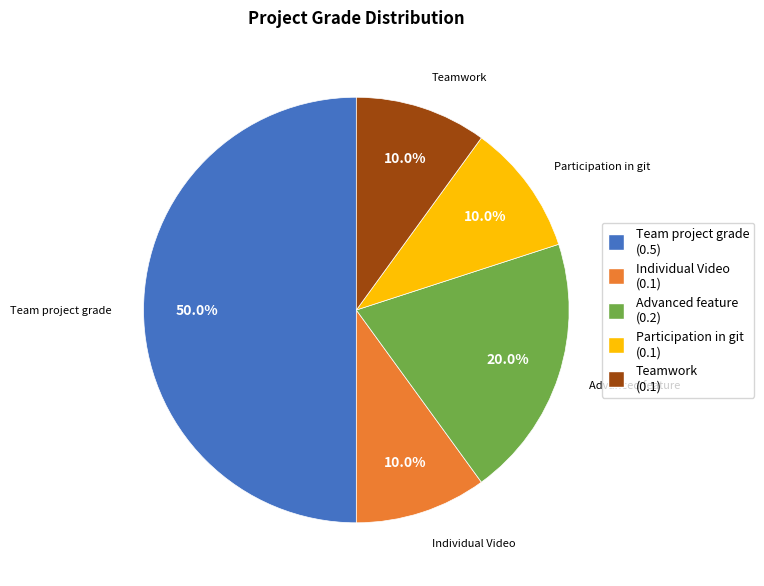

To the nearest percent, what is the combined percentage of Participation in git and Individual Video?

20%